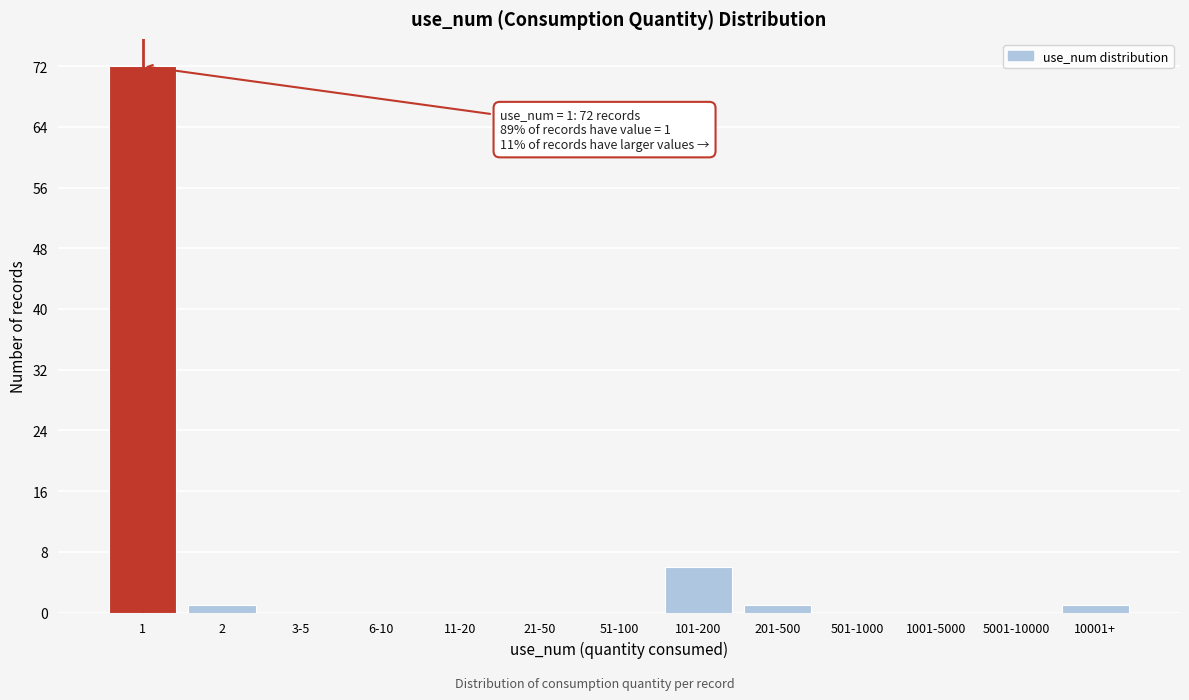

Reading left to right, extract all data points from this chart.

1=72	2=1	3-5=0	6-10=0	11-20=0	21-50=0	51-100=0	101-200=6	201-500=1	501-1000=0	1001-5000=0	5001-10000=0	10001+=1